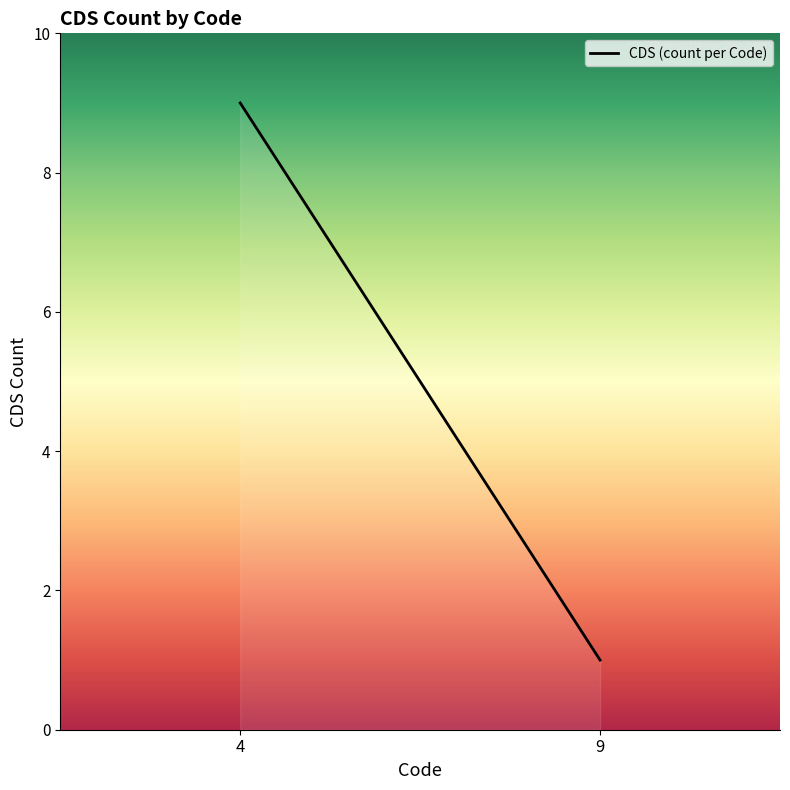

What is the average value?

5